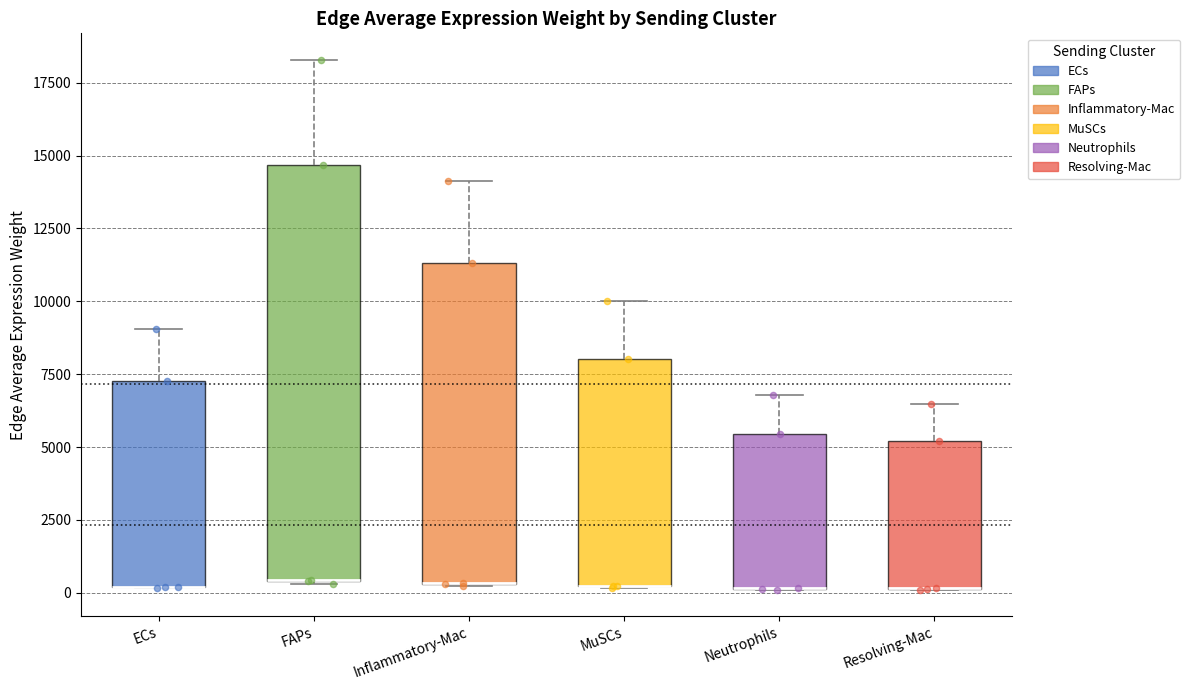

Reading left to right, read every box against the y-axis: the position of its median line, the range the box covers, and the ends of its whiskers. The values are not printed on the chart, so give them approximately, as read against the axis.

ECs: median 0 (drawn on the box's lower edge), box 0 to 7500, whiskers 0 to 9000
FAPs: median 500 (drawn on the box's lower edge), box 500 to 14500, whiskers 500 to 18500
Inflammatory-Mac: median 500 (drawn on the box's lower edge), box 500 to 11500, whiskers 0 to 14000
MuSCs: median 0 (drawn on the box's lower edge), box 0 to 8000, whiskers 0 to 10000
Neutrophils: median 0 (drawn on the box's lower edge), box 0 to 5500, whiskers 0 to 7000
Resolving-Mac: median 0 (drawn on the box's lower edge), box 0 to 5000, whiskers 0 to 6500